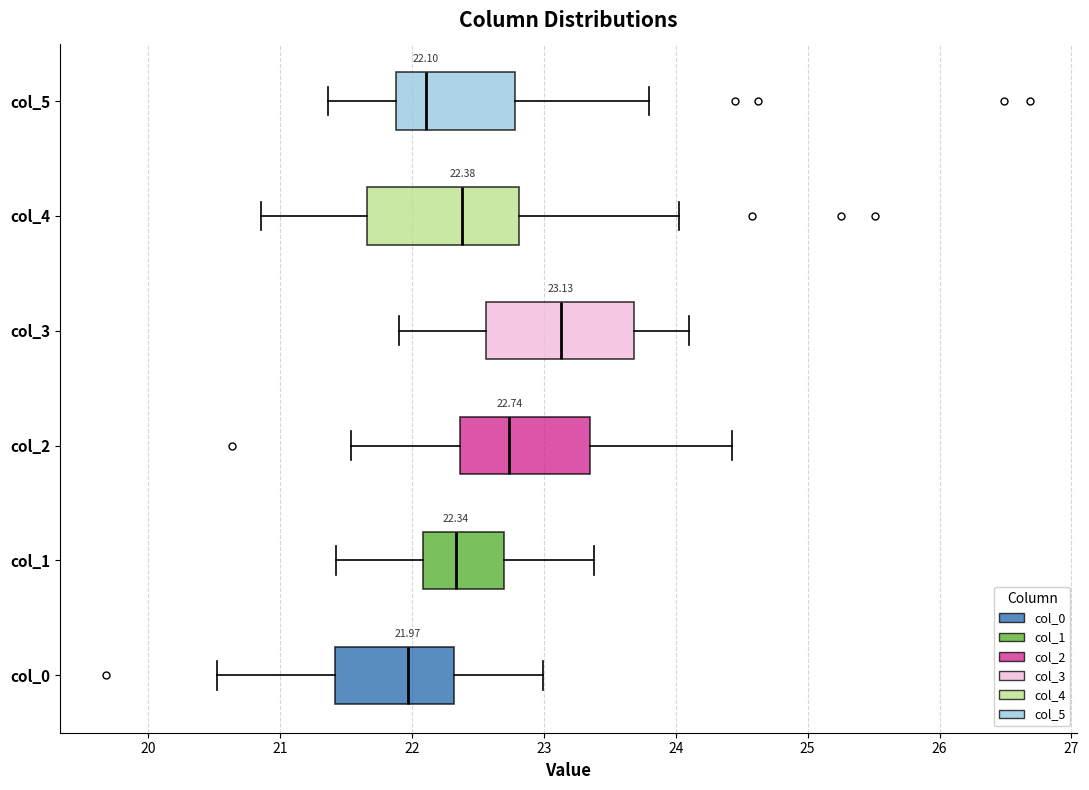

Which box's median line is the furthest to the right?

col_3